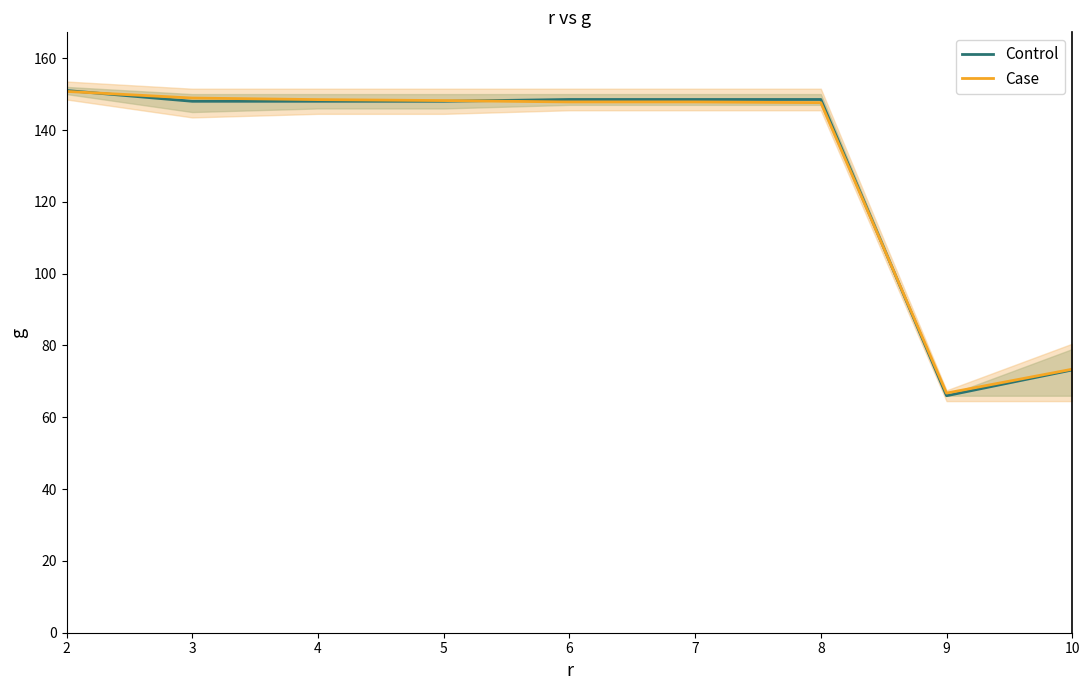

What is the approximate value of Case at 3?

148.9